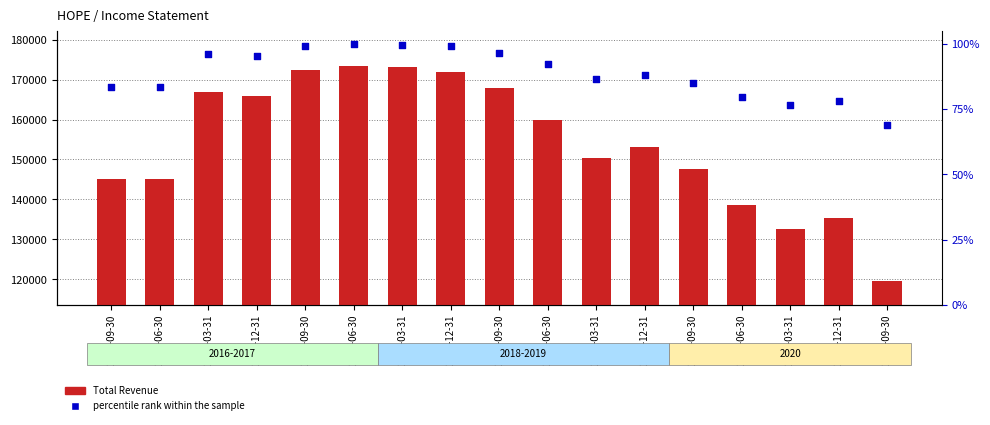

Which series has the widest spread of Y values?

Total Revenue